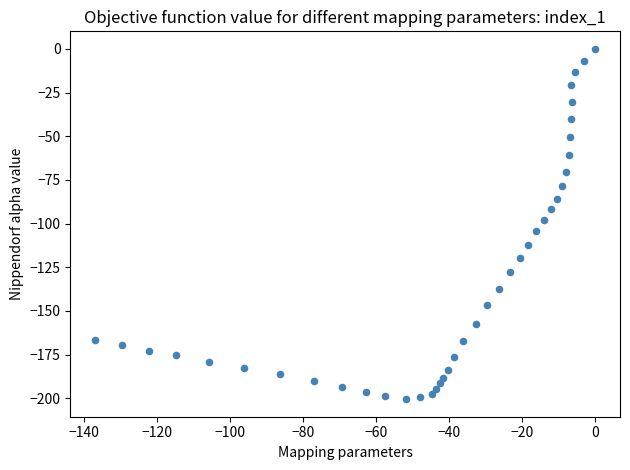

What is the range of Y values (max minus min)?

200.5